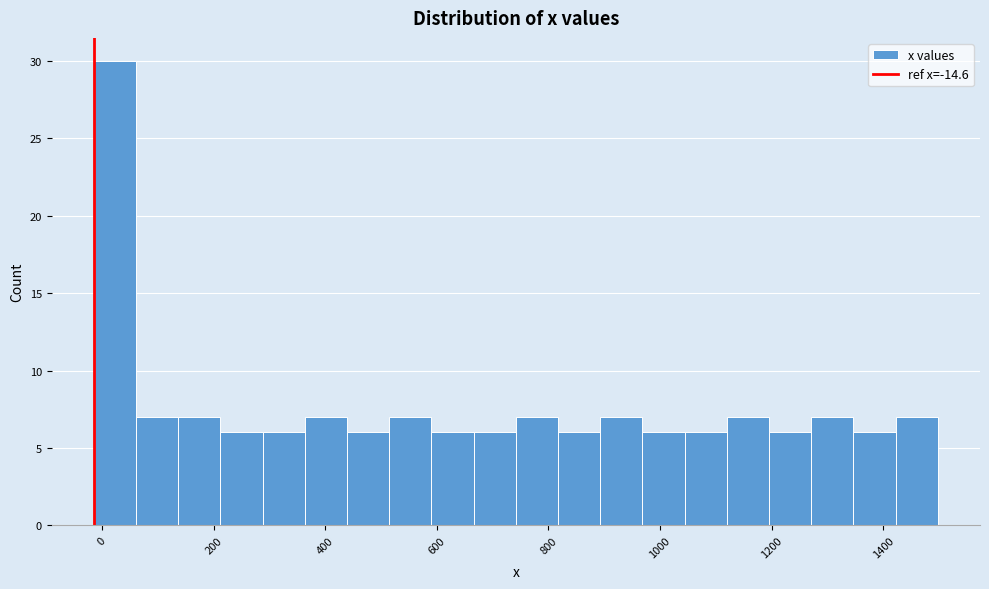

Read against the x-axis, roughly where is the centre of the tallest bar?

20